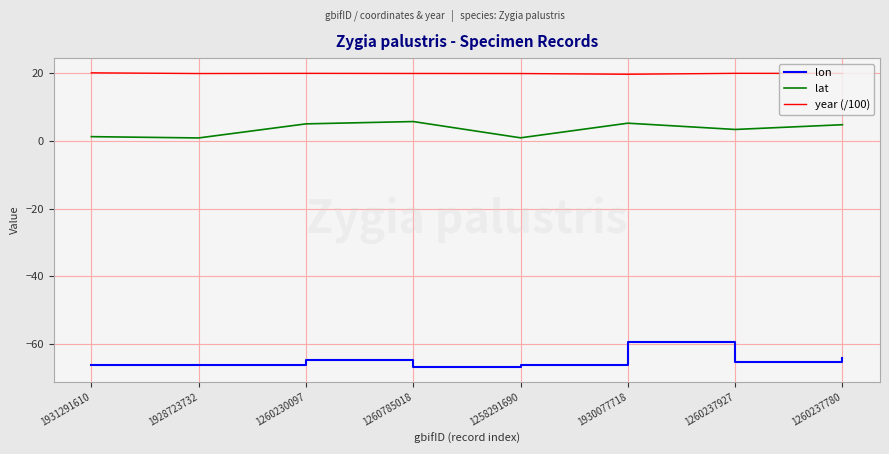

Is it true that lat equals 5.7 at 1260785018?

True